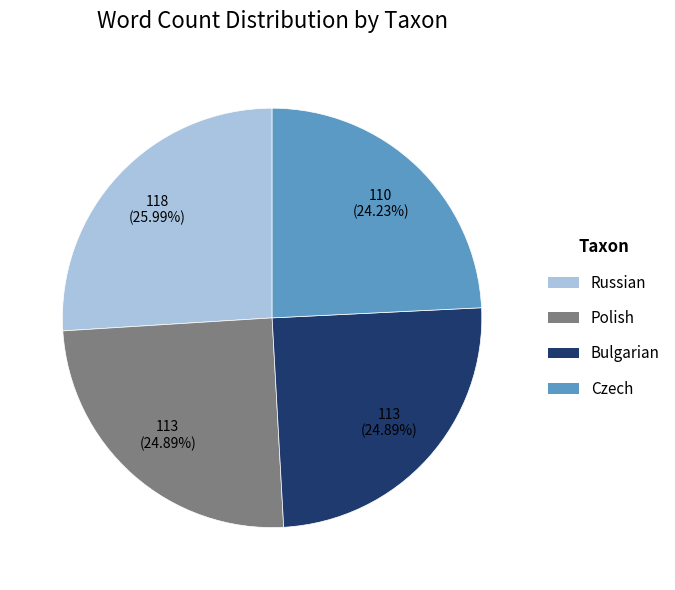

The Bulgarian slice represents 18% of the pie. True or false?

False